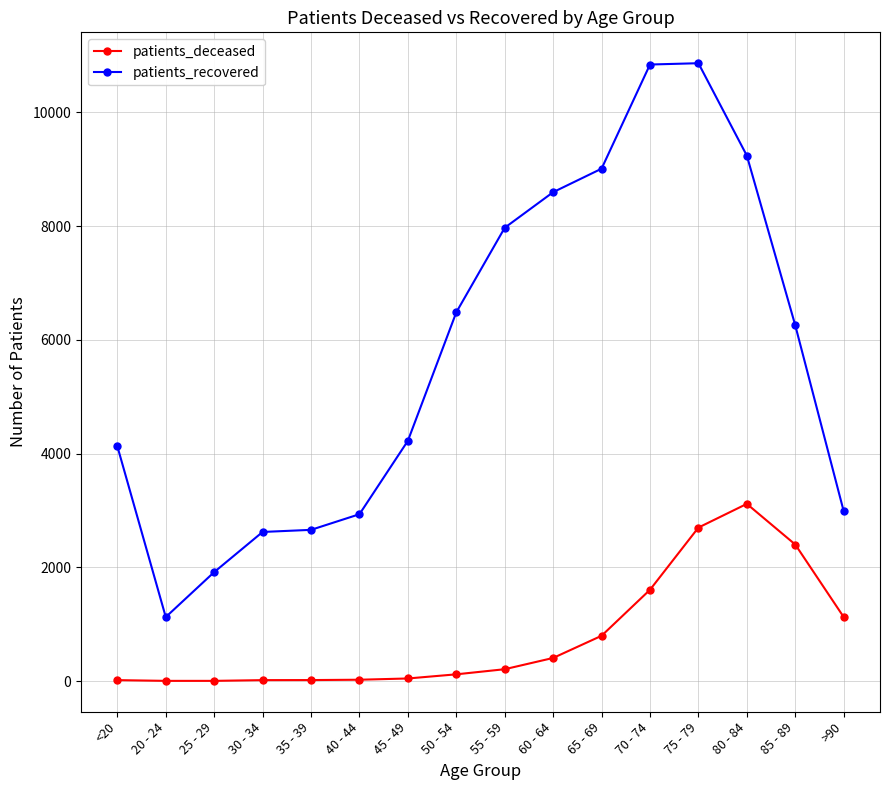

List the series in order of their peak value, lowest first.

patients_deceased, patients_recovered